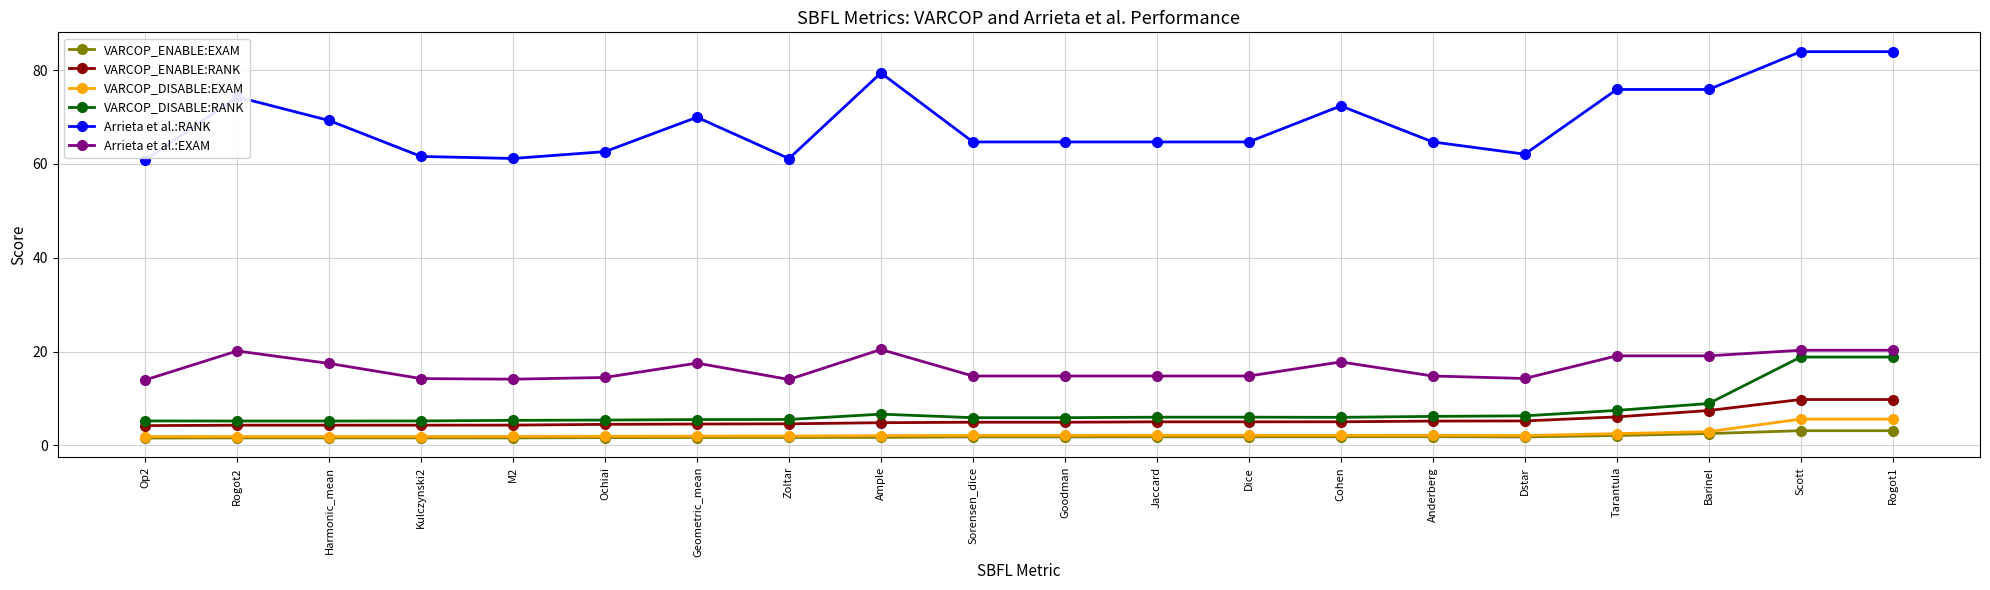

True or false: Arrieta et al.:EXAM has more than 0 interior local peaks.

True